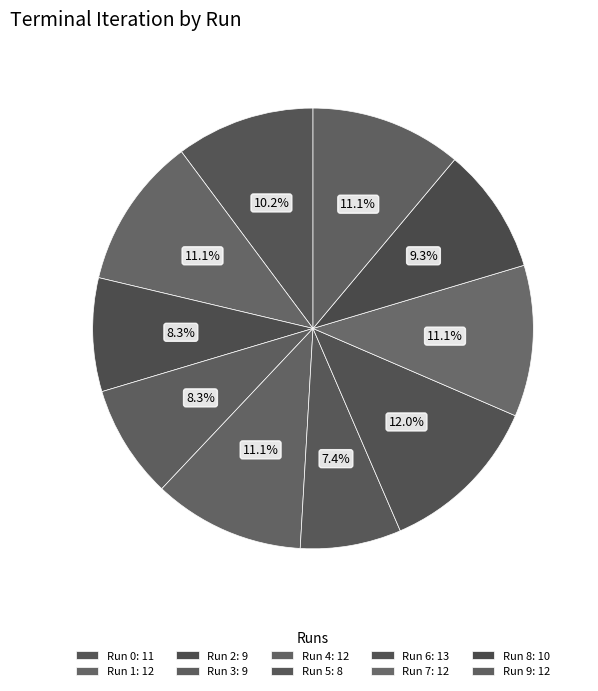

Is there any slice that represents more than half of the pie?

No